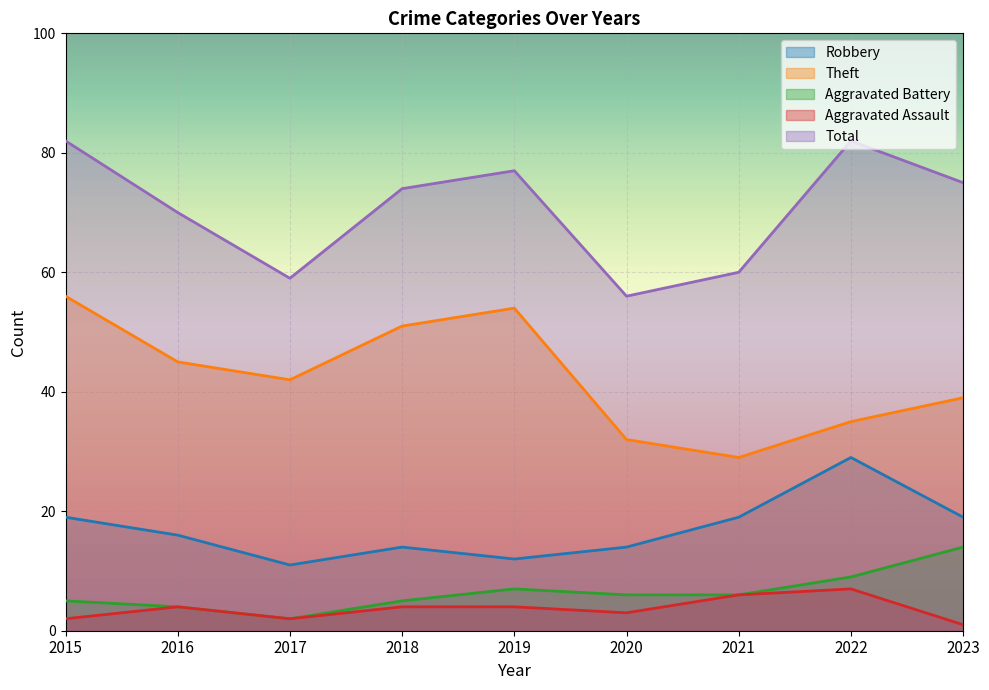

Rank the series by their maximum value, from lowest to highest.

Aggravated Assault, Aggravated Battery, Robbery, Theft, Total